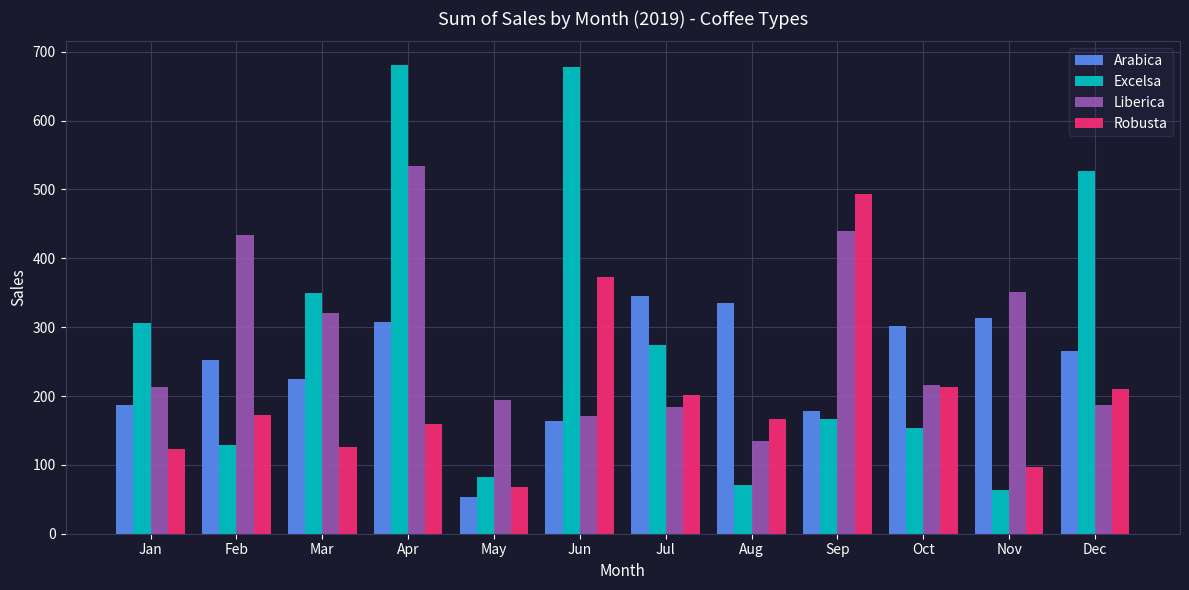

What is the sum of the Robusta values at Mar and Sep?

618.9